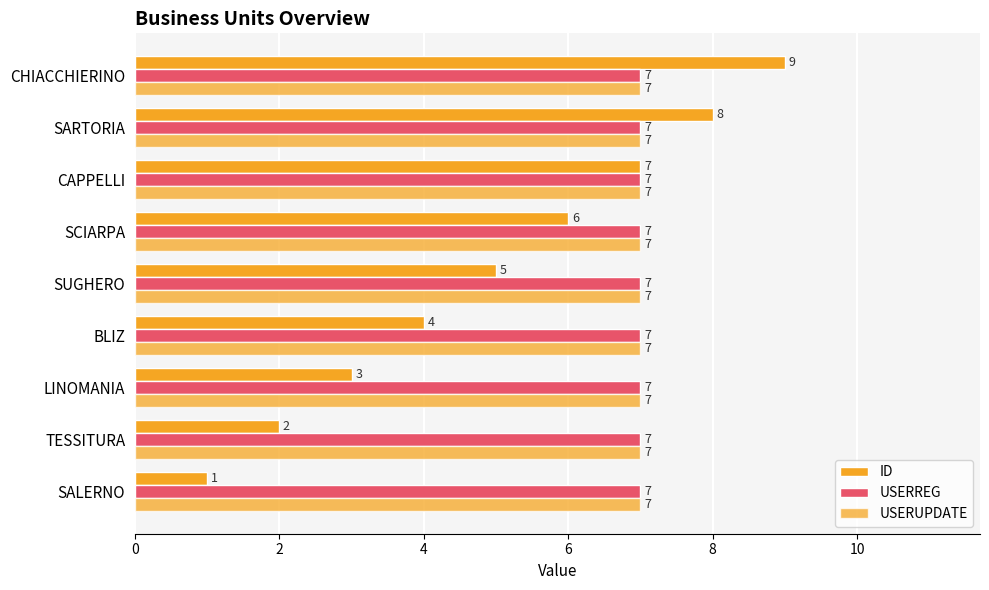

At how many categories does at least one series exceed 7?

2